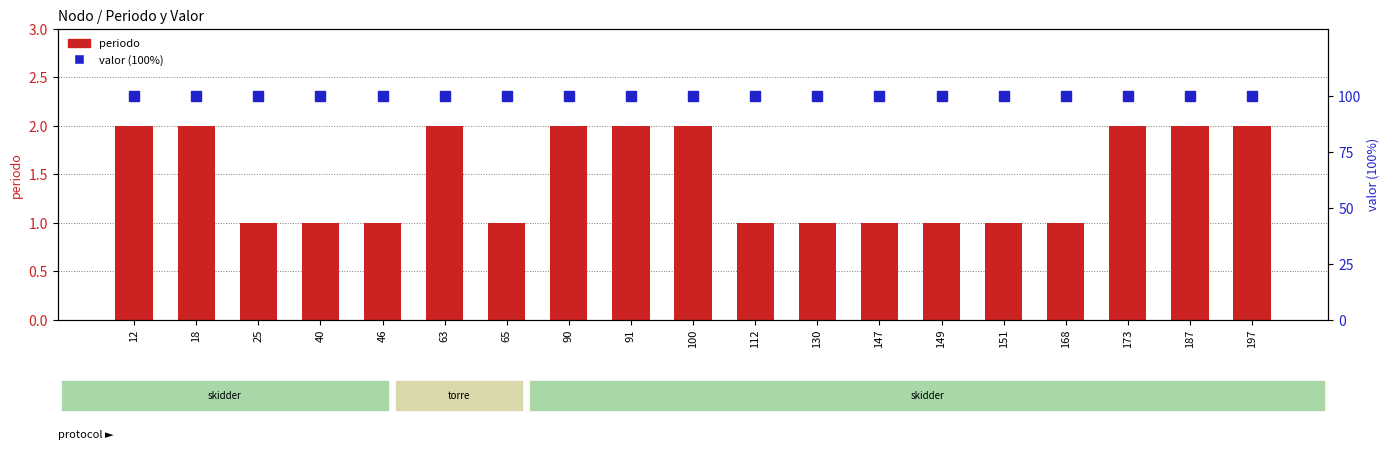

What is the value of the periodo bar at the 11th from the left?

1